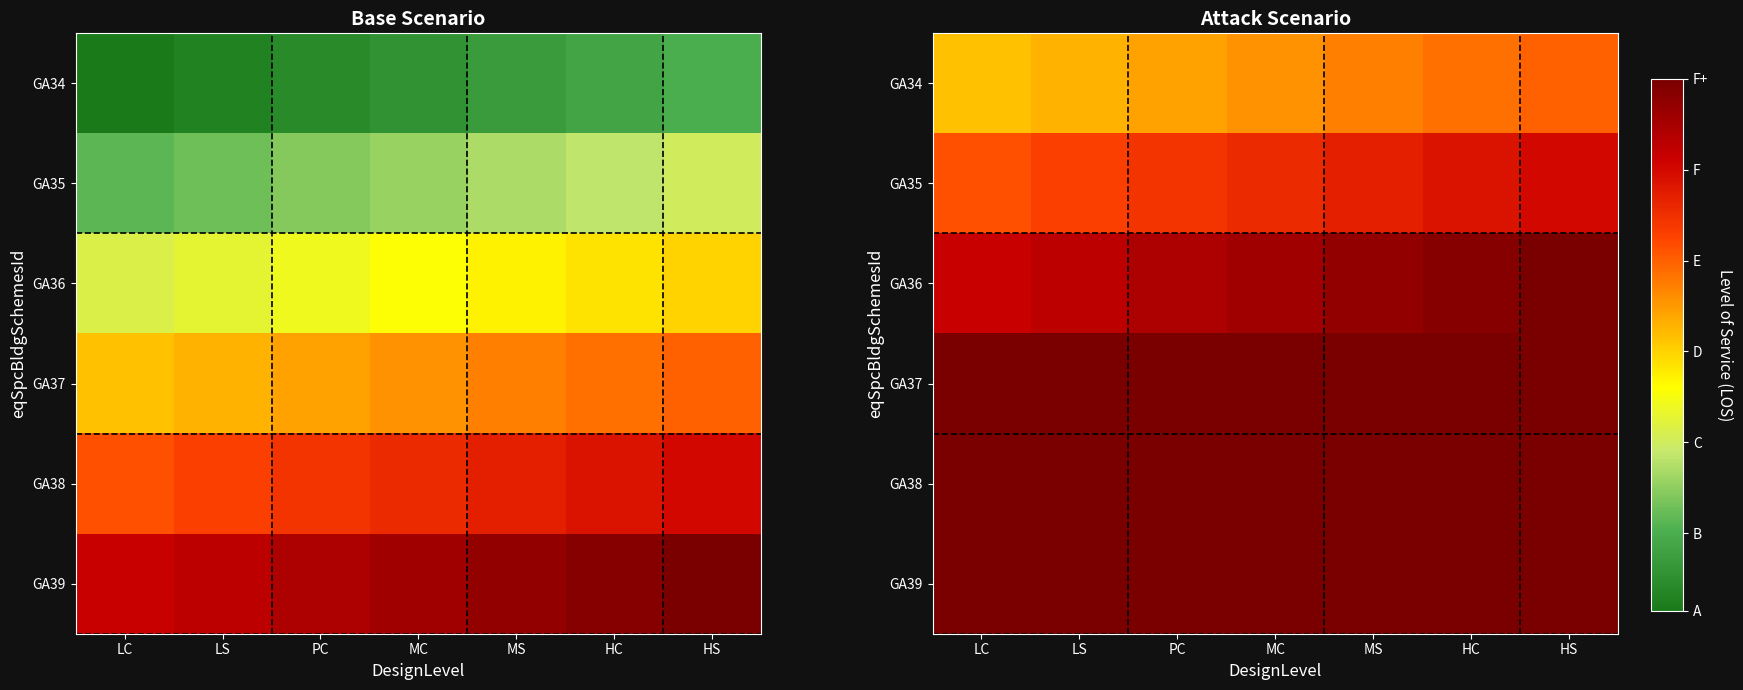

Which has a higher value, LS or LC?

LS